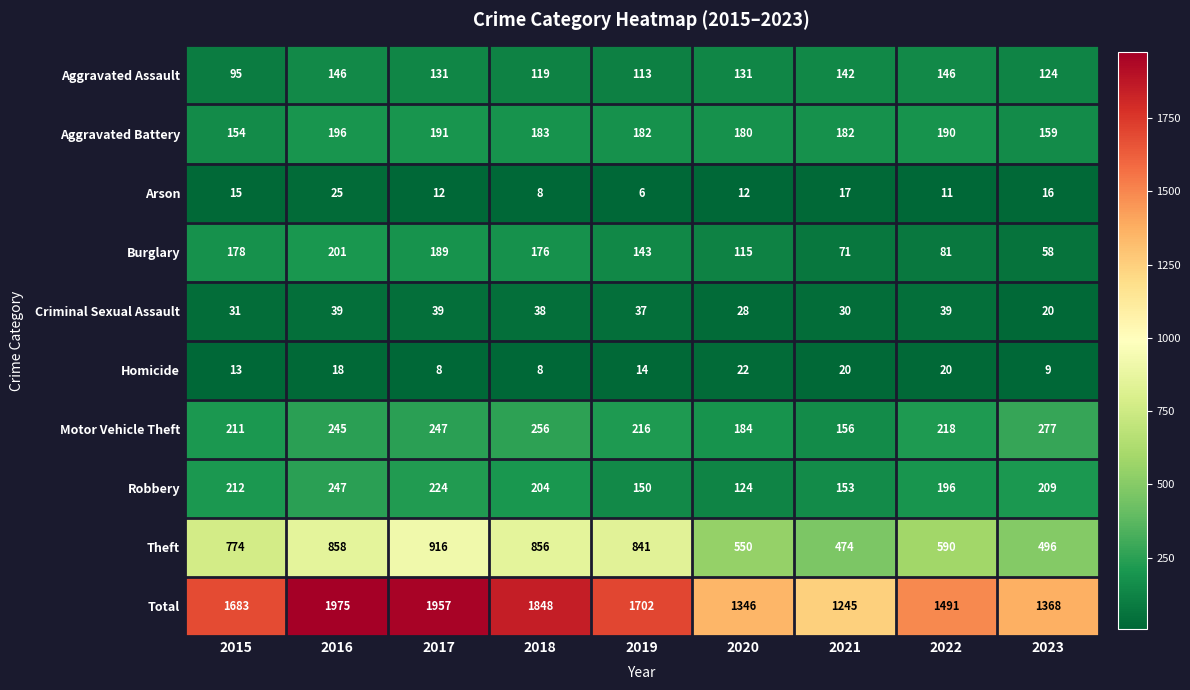

Which series has the widest spread of values?

Total